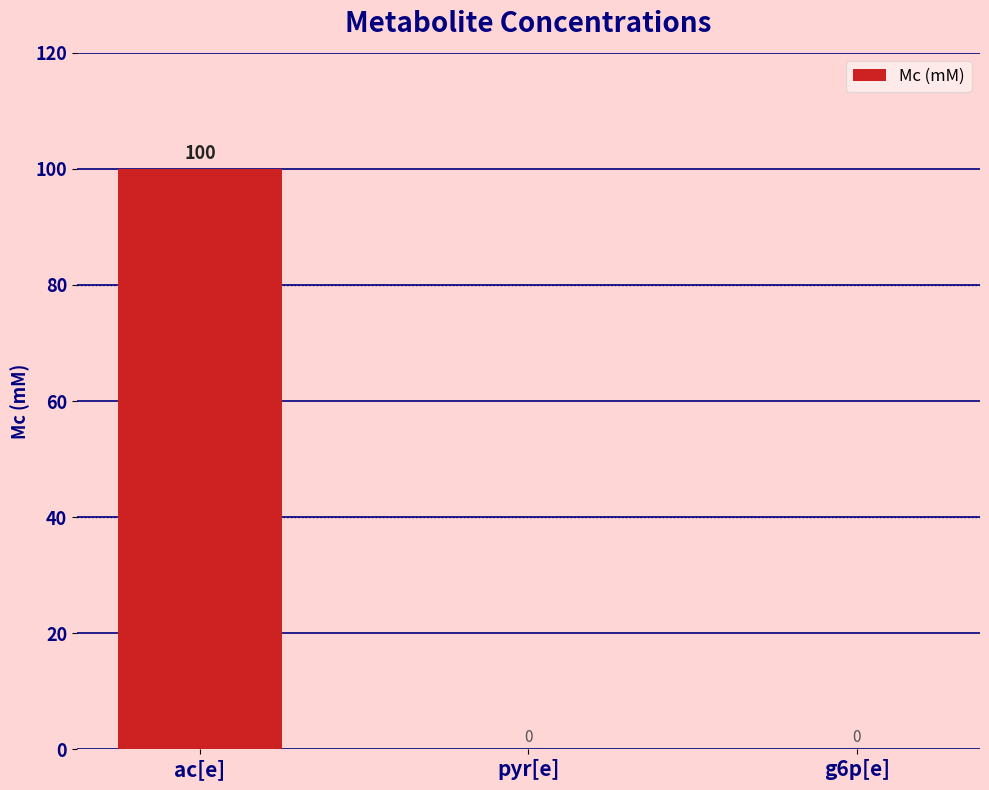

Reading left to right, what are all the values shown in this chart?

ac[e]=100	pyr[e]=0	g6p[e]=0